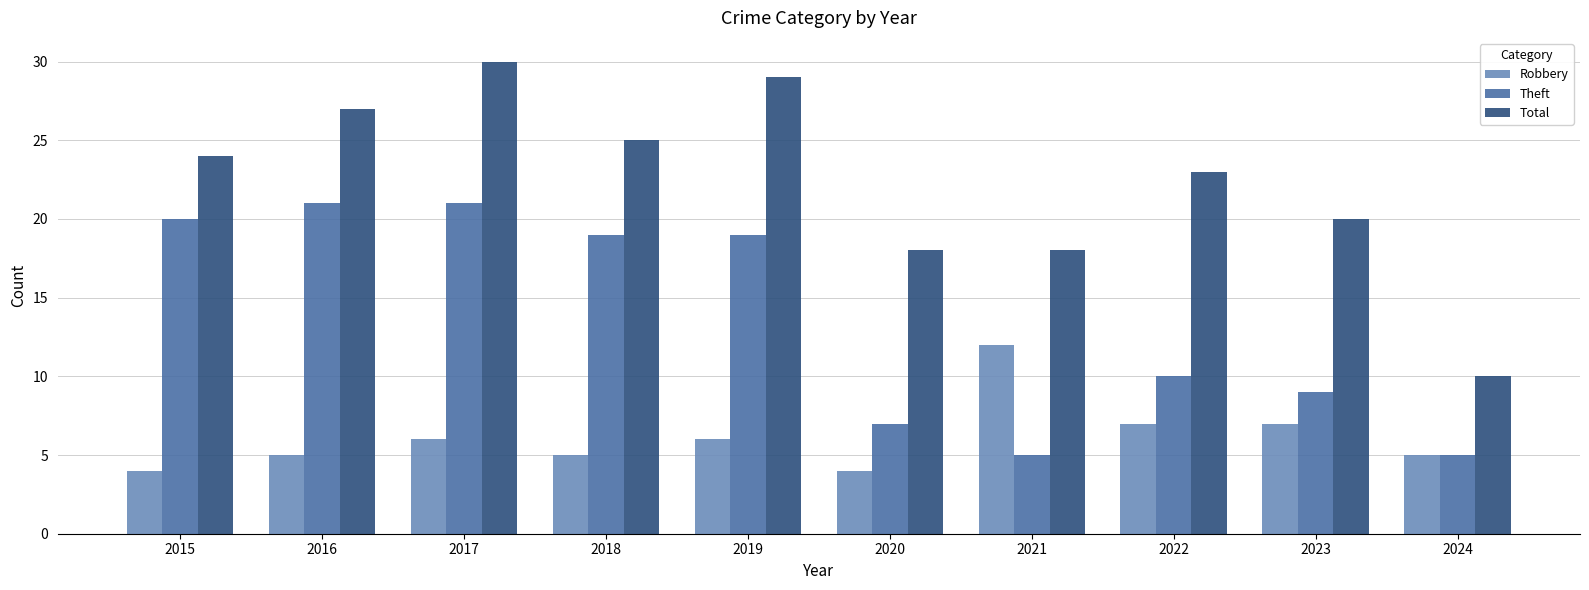

What is the sum of all Robbery values?

61